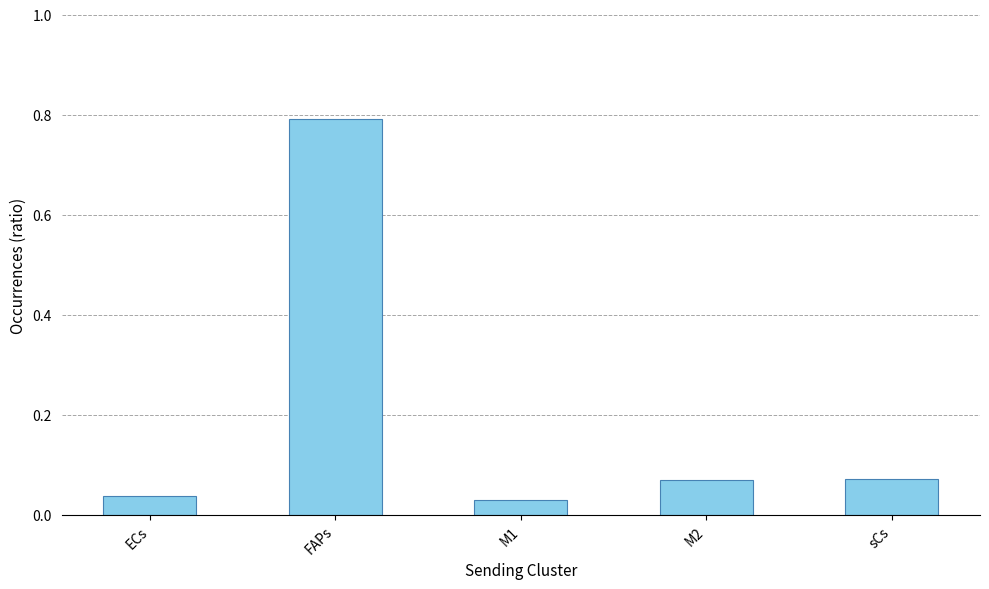

What is the greatest value displayed?

0.8